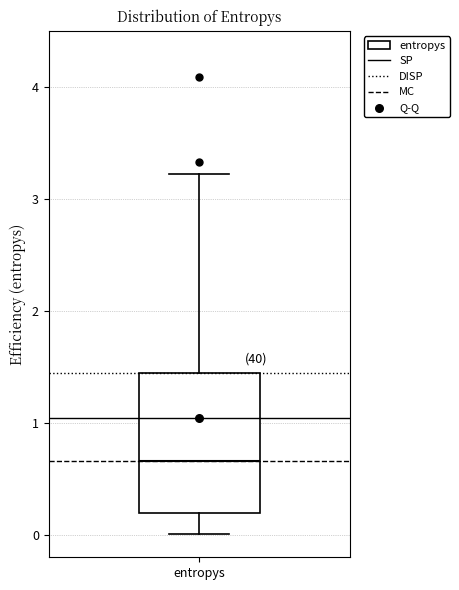

Read this box plot against the y-axis: the position of the median line, the range covered by the box, and the ends of both whiskers. The values are not printed on the chart, so give them approximately, as read against the axis.

median 0.7, box 0.2 to 1.4, whiskers 0.0 to 3.2